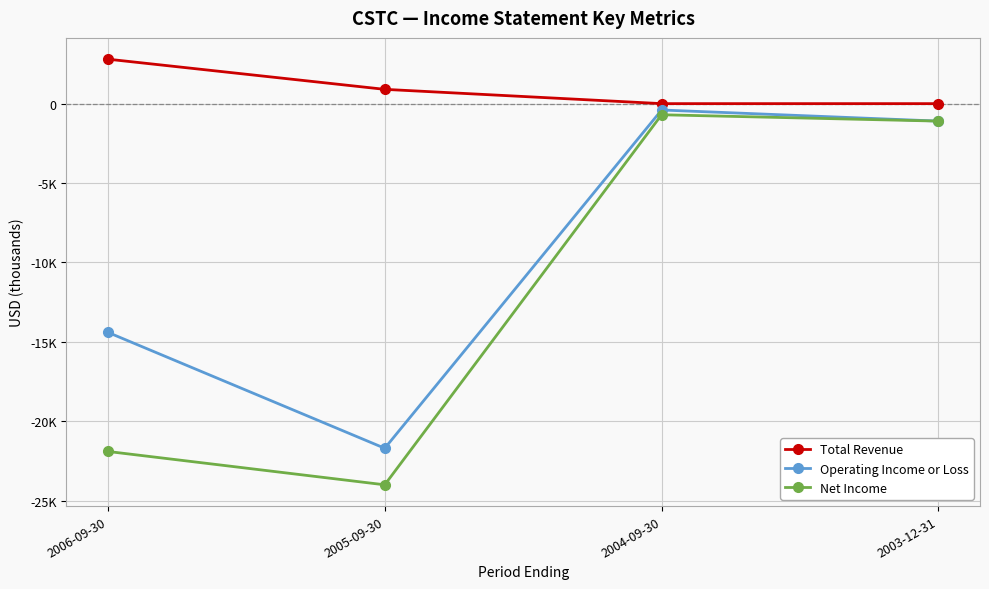

List the labels in order of Net Income value, largest first.

2004-09-30, 2003-12-31, 2006-09-30, 2005-09-30